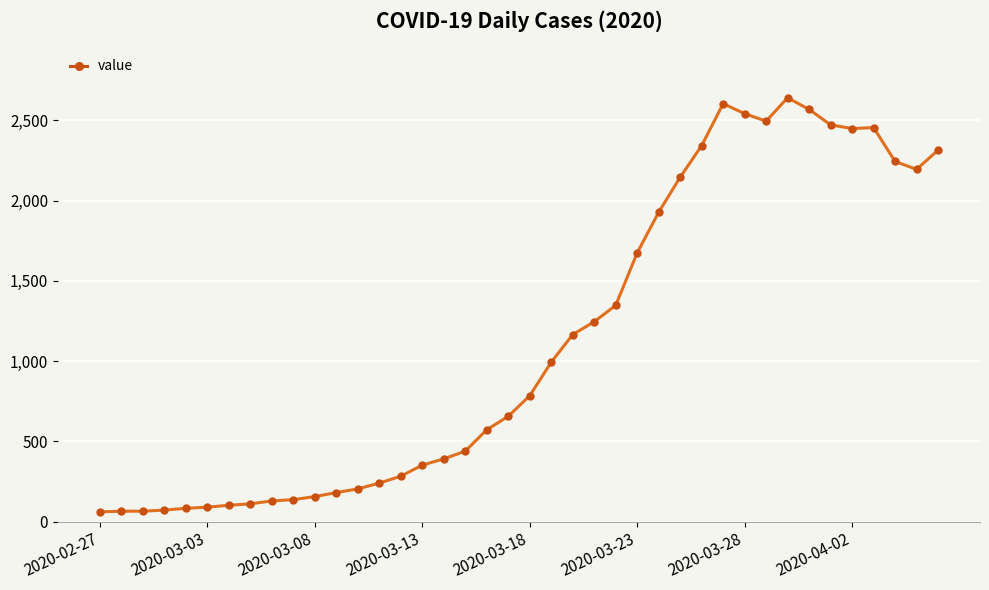

True or false: the data has more than 0 interior local peaks.

True